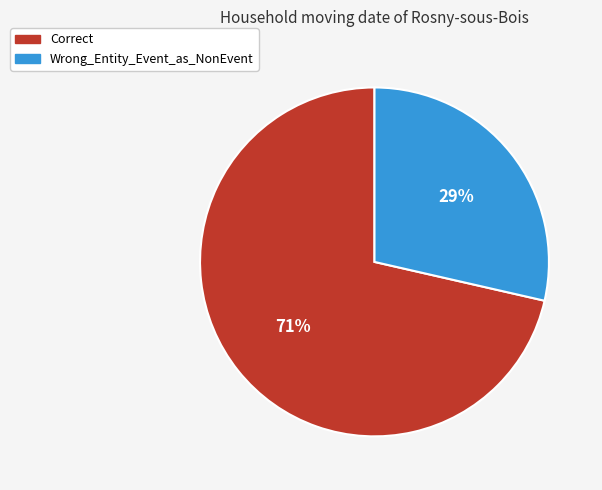

To the nearest percent, what is the average slice percentage?

50%